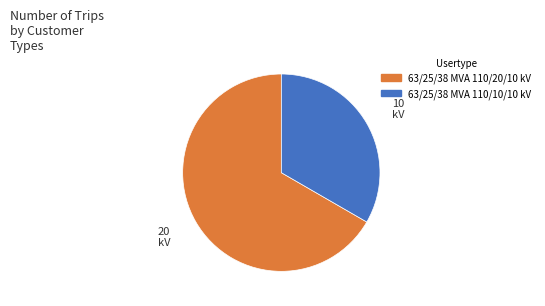

Is there a majority slice in this chart?

Yes